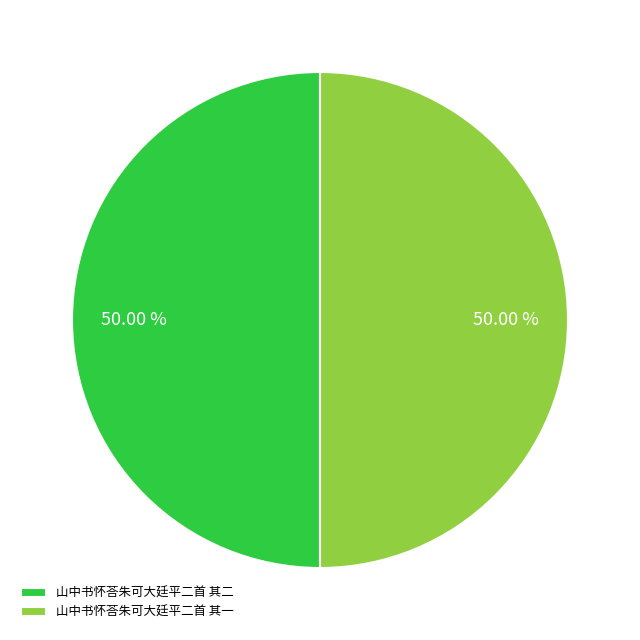

What percentage is the 山中书怀荅朱可大廷平二首 其一 slice, to the nearest percent?

50%